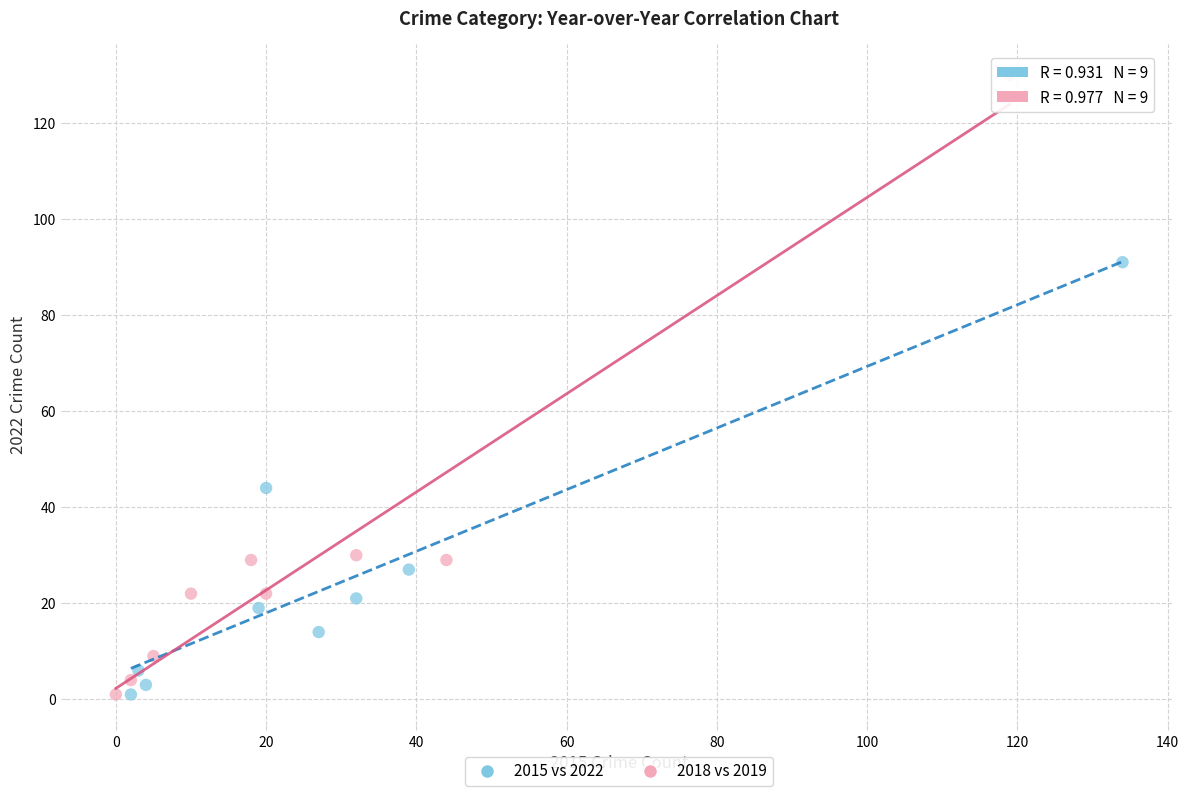

Which series contains the highest Y value?

2018 vs 2019